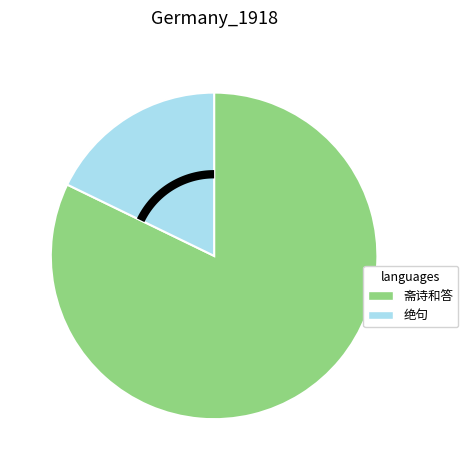

Is the sum of 绝句·鹅儿草绿侵行路 and 斋诗和答·蛮烟瘴雨侵行李 greater than half?

Yes